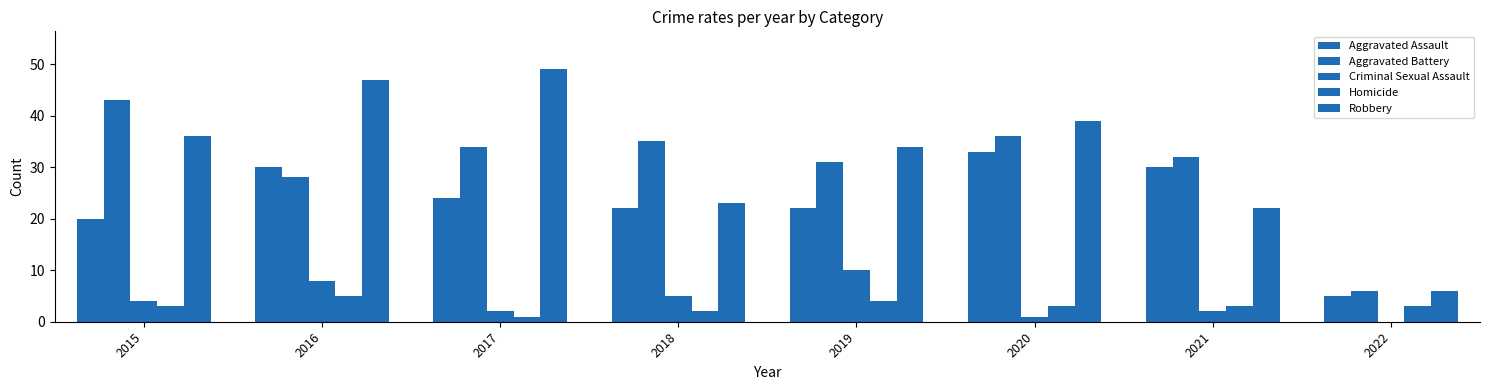

How many groups of bars are there?

8